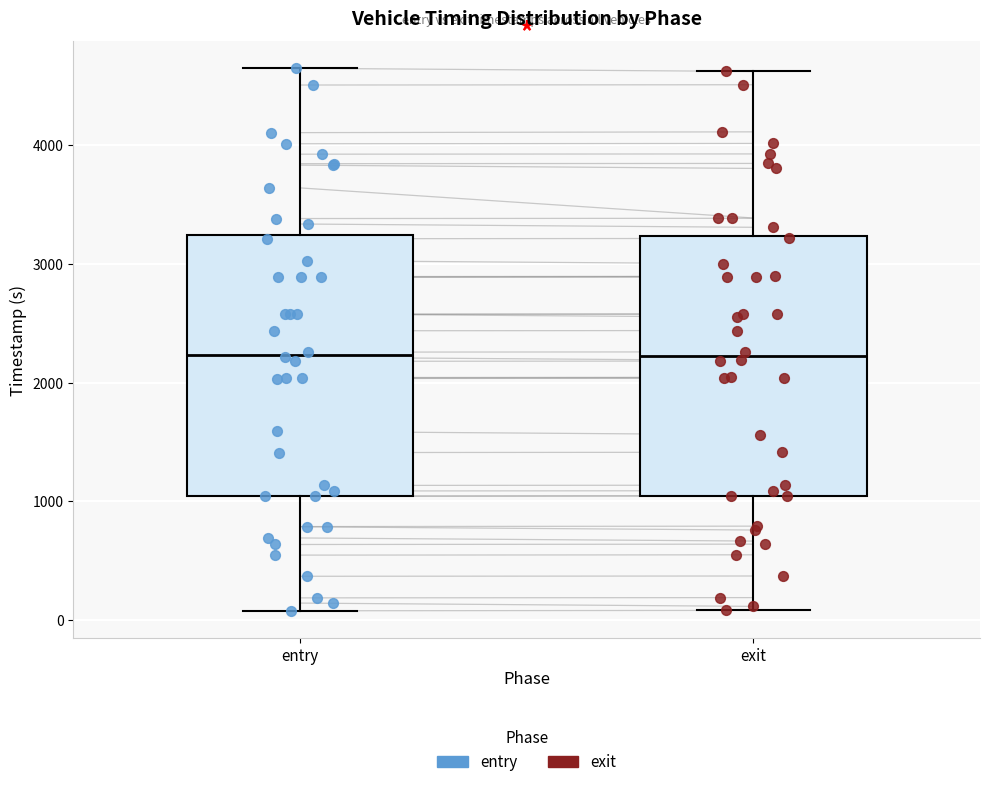

Reading left to right, transcribe this box plot: for each box, give where its median line is, the range the box spans, and where its two whiskers end, as read against the y-axis. The values are not printed on the chart, so give them approximately, as read against the axis.

entry: median 2200, box 1000 to 3200, whiskers 100 to 4600
exit: median 2200, box 1000 to 3200, whiskers 100 to 4600